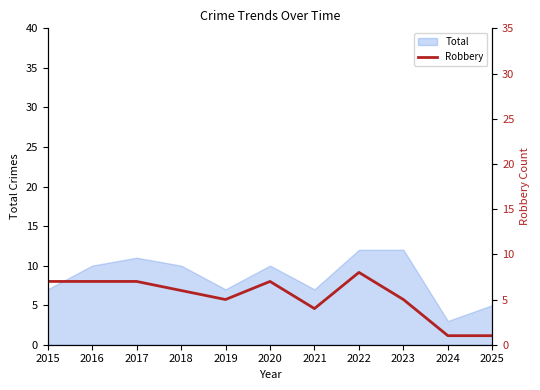

At which label is the value closest to 4?

2021